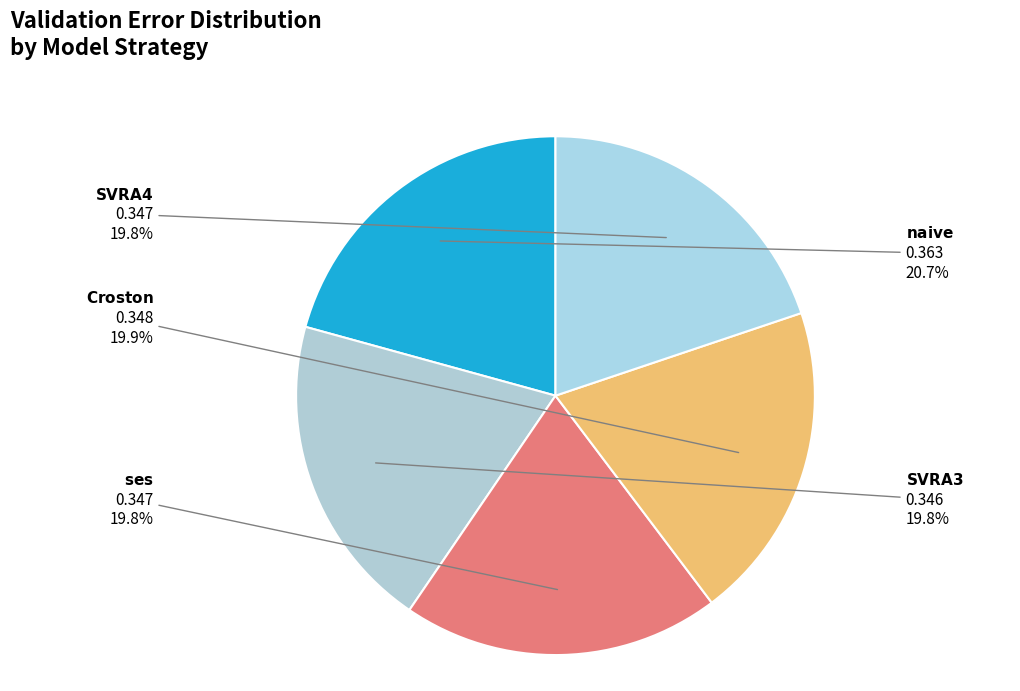

How many segments does this pie chart have?

5